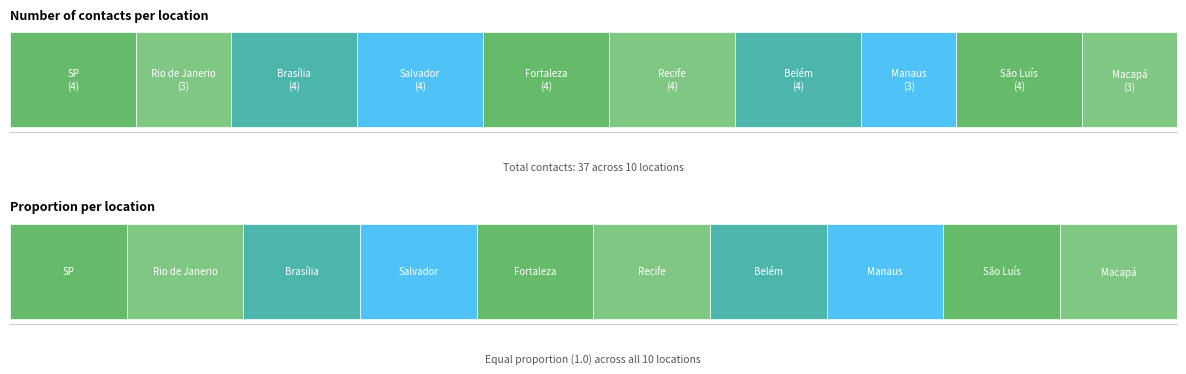

Rank the categories by proportion value from highest to lowest.

SP, Rio de Janerio, Brasília, Salvador, Fortaleza, Recife, Belém, Manaus, São Luís, Macapá